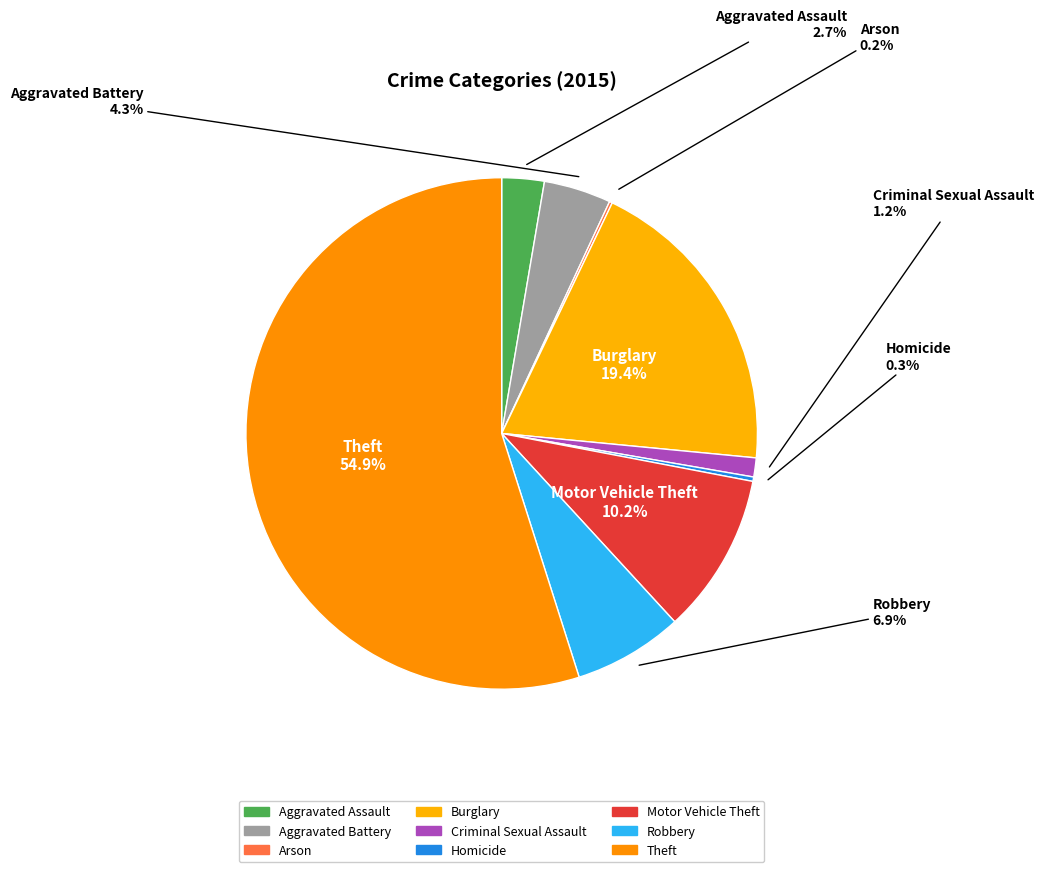

To the nearest percent, what is the difference between the largest and smallest slice percentages?

55%